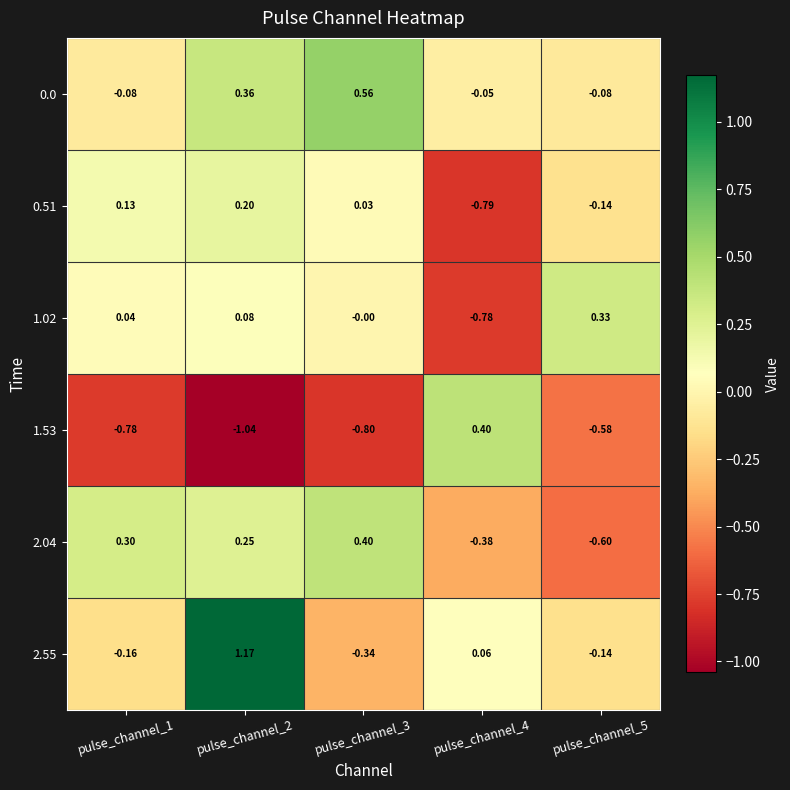

Which category has the highest value across all series?

pulse_channel_2